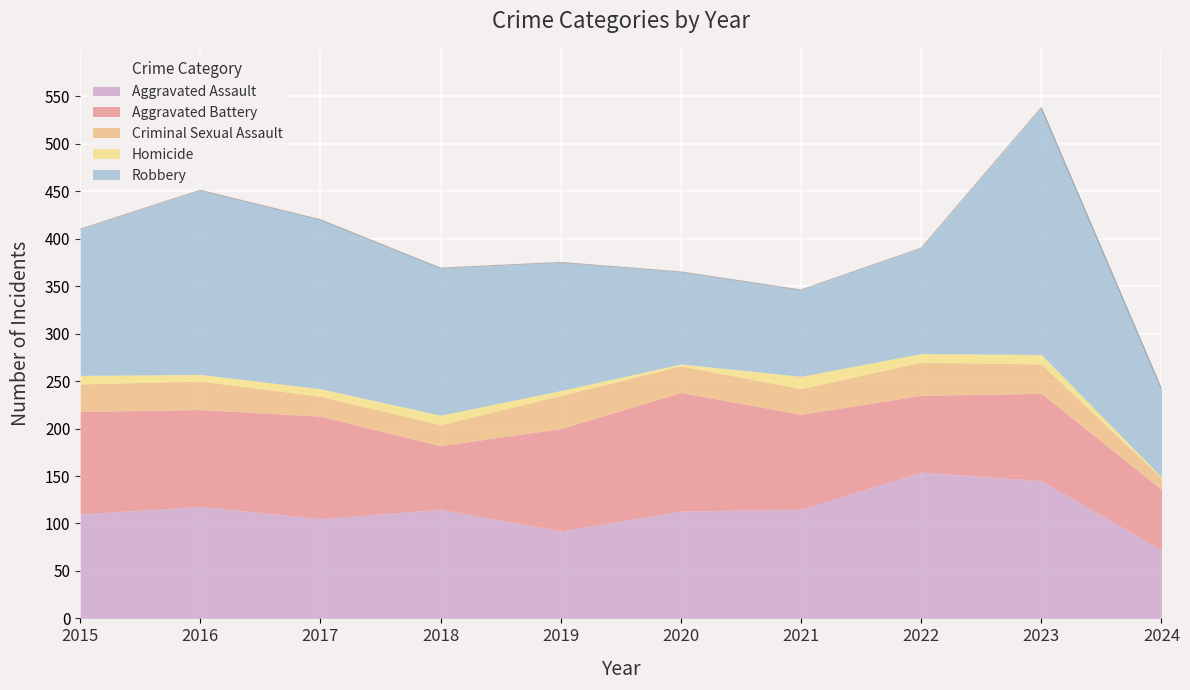

What is the maximum value shown in the chart?

260